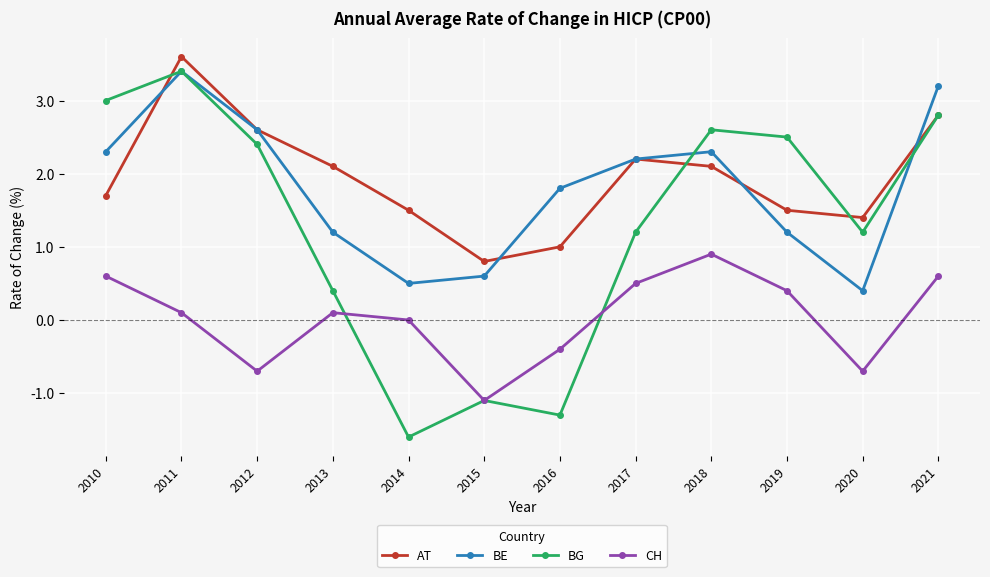

What is the minimum value for CH?

-1.1